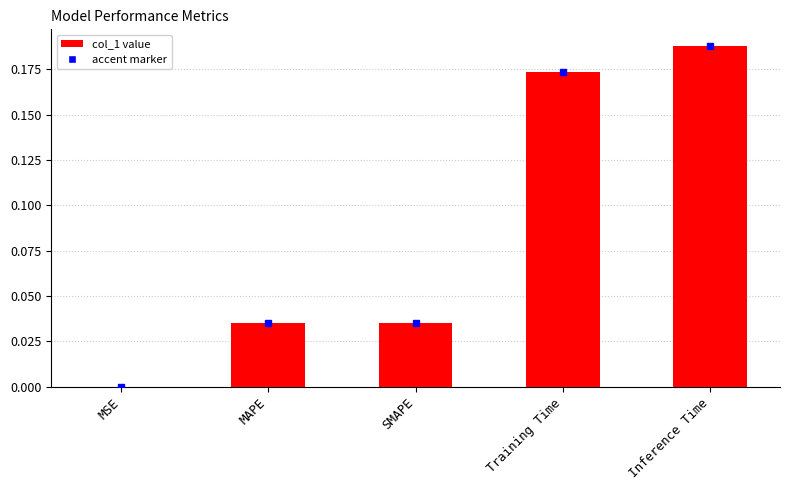

Which has a higher value, MAPE or MSE?

MAPE